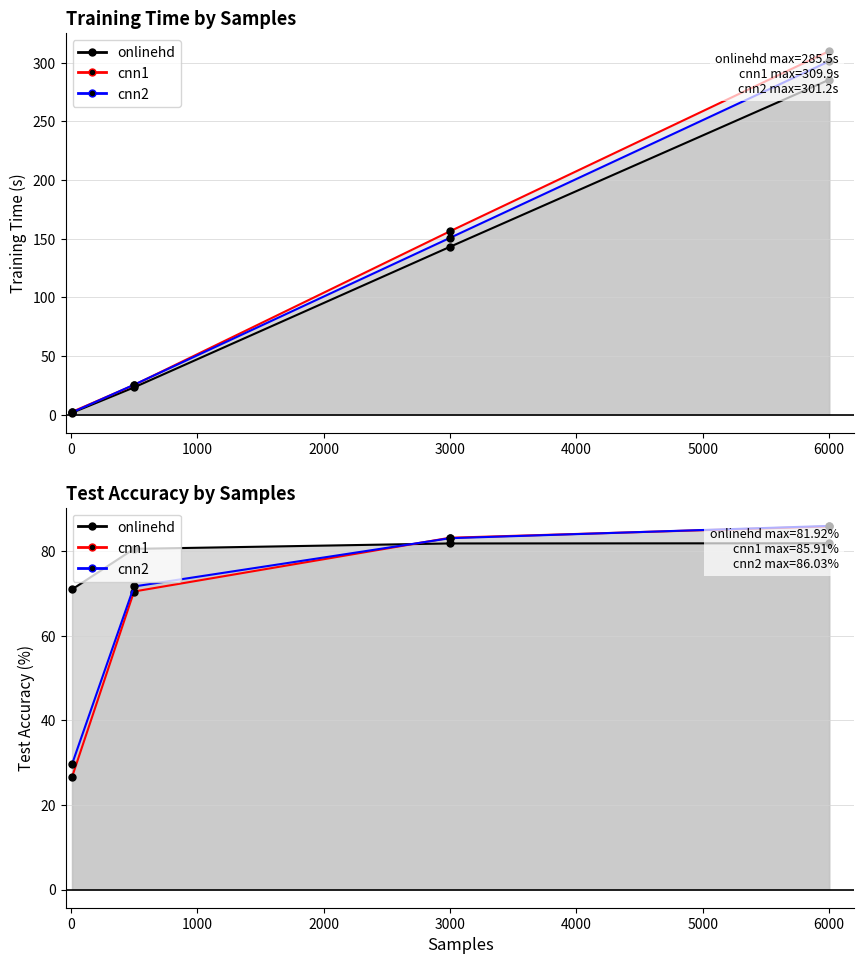

What is the sum of the cnn2 values at 3000 and 10?

152.7